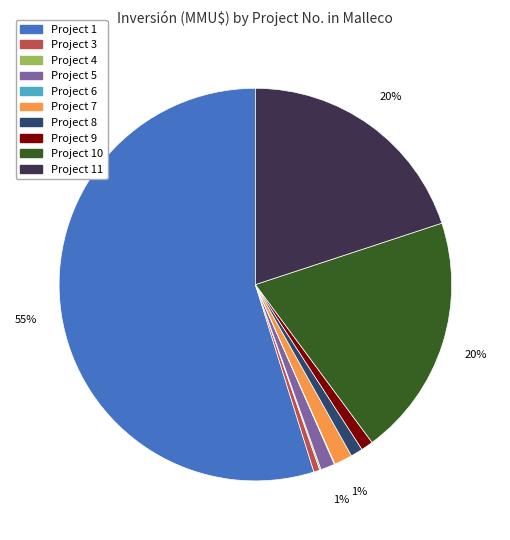

To the nearest percent, what is the average slice percentage?

10%